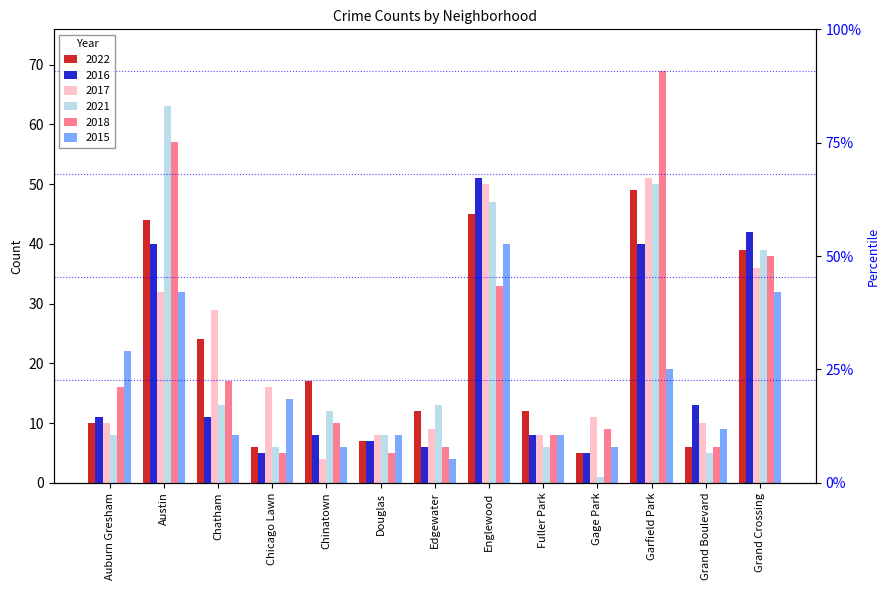

Between Austin and Garfield Park, which series saw the biggest shift?

2017